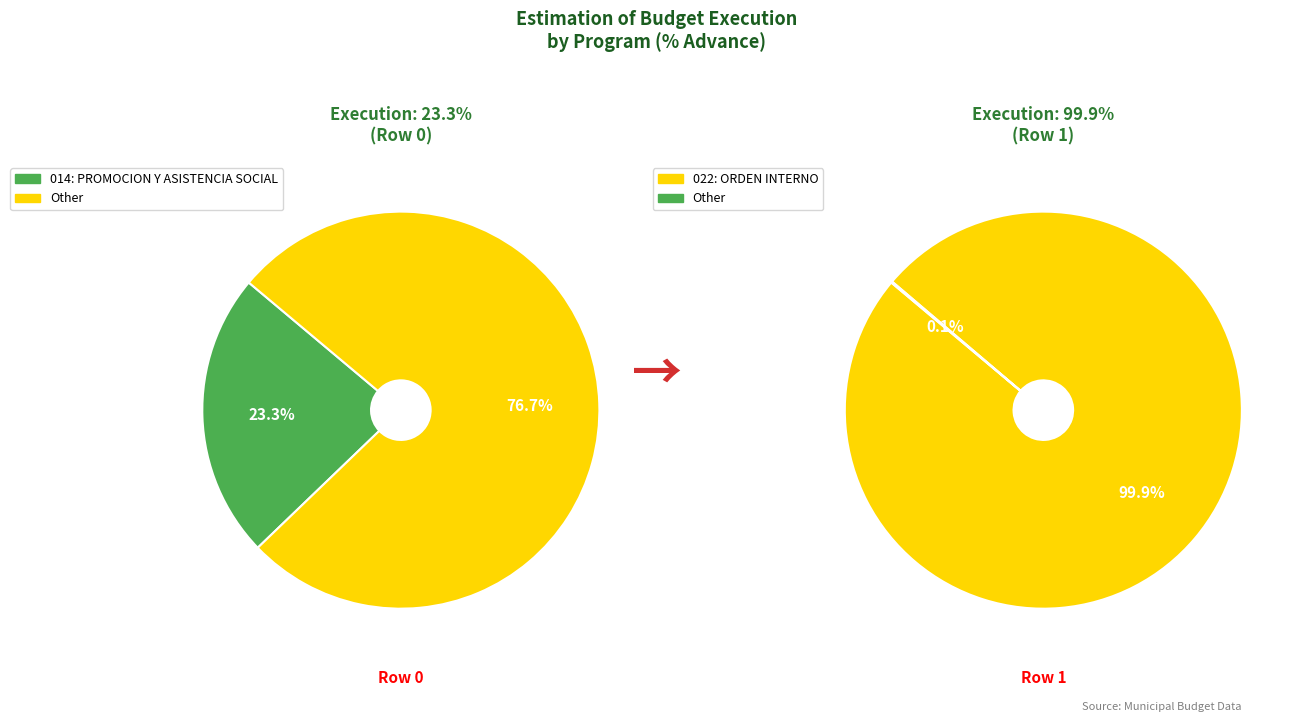

Is there any slice that represents more than half of the pie?

Yes